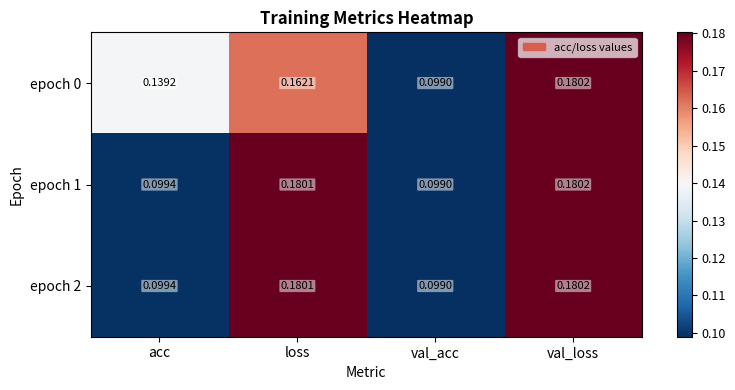

Which category has the highest value in the epoch 1 series?

val_loss